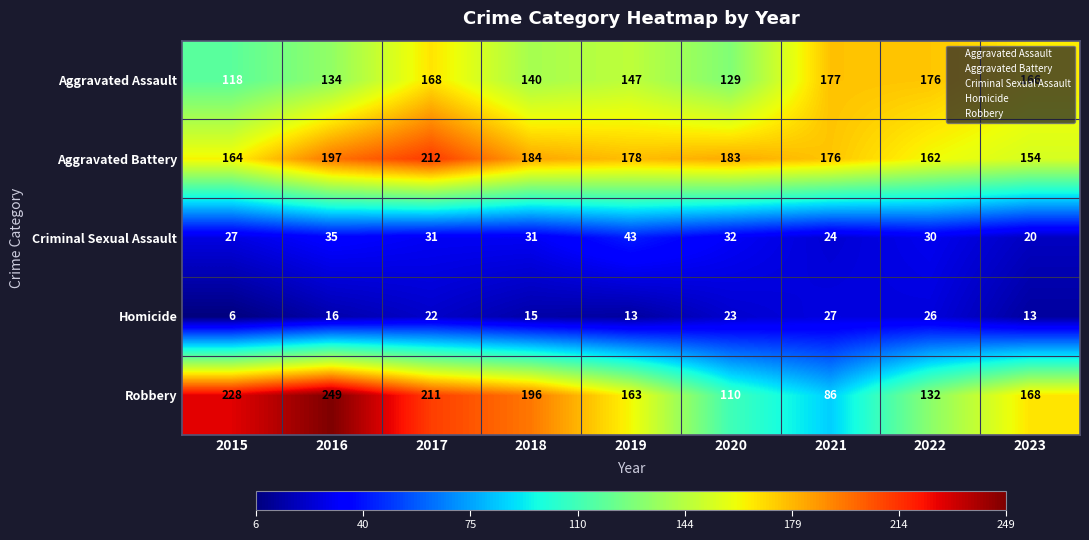

What is the difference between the maximum and minimum values in the Robbery series?

163